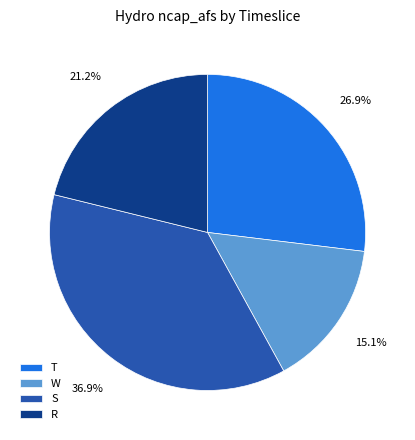

Count the number of slices in the pie.

4